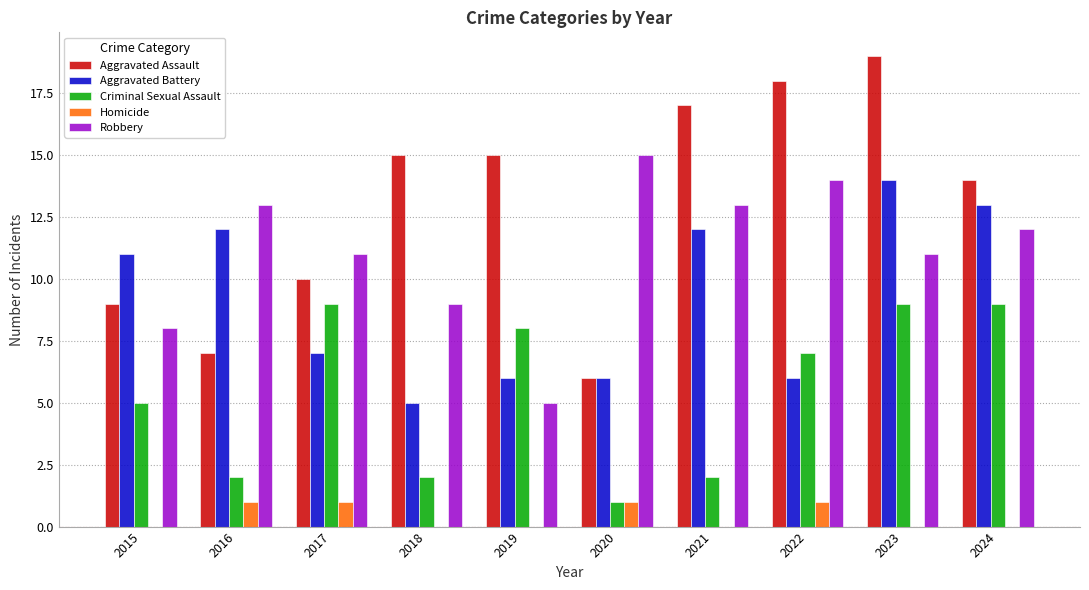

Reading left to right, transcribe all the data shown in this chart.

Aggravated Assault: 2015=9	2016=7	2017=10	2018=15	2019=15	2020=6	2021=17	2022=18	2023=19	2024=14
Aggravated Battery: 2015=11	2016=12	2017=7	2018=5	2019=6	2020=6	2021=12	2022=6	2023=14	2024=13
Criminal Sexual Assault: 2015=5	2016=2	2017=9	2018=2	2019=8	2020=1	2021=2	2022=7	2023=9	2024=9
Homicide: 2015=0	2016=1	2017=1	2018=0	2019=0	2020=1	2021=0	2022=1	2023=0	2024=0
Robbery: 2015=8	2016=13	2017=11	2018=9	2019=5	2020=15	2021=13	2022=14	2023=11	2024=12